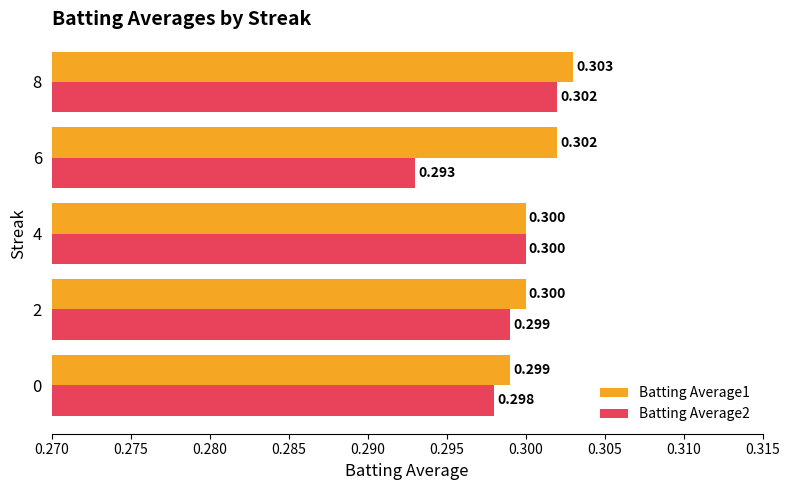

What are all the series names shown in the legend?

Batting Average1, Batting Average2